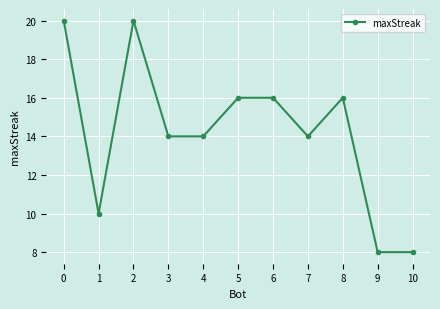

What is the value of the 2nd point from the left?

10